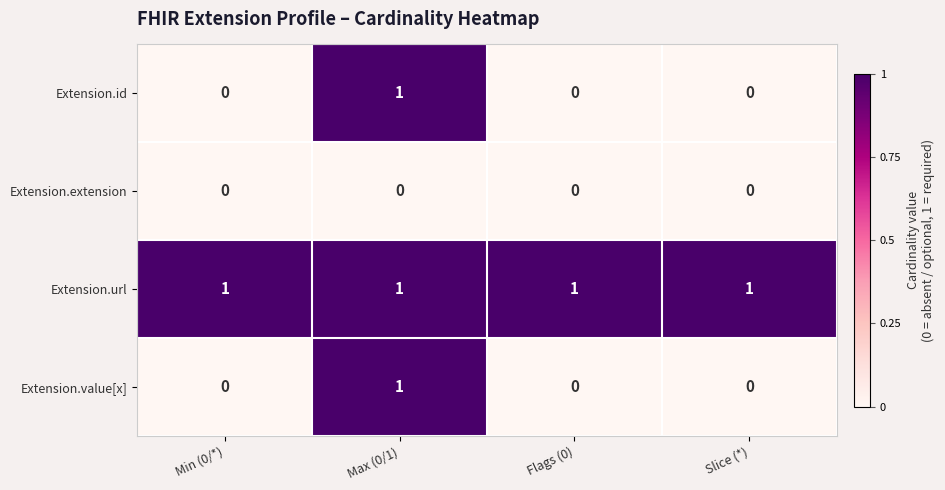

Reading left to right, what are all the values shown in this chart?

Extension.id: 0	1	0	0
Extension.extension: 0	0	0	0
Extension.url: 1	1	1	1
Extension.value[x]: 0	1	0	0